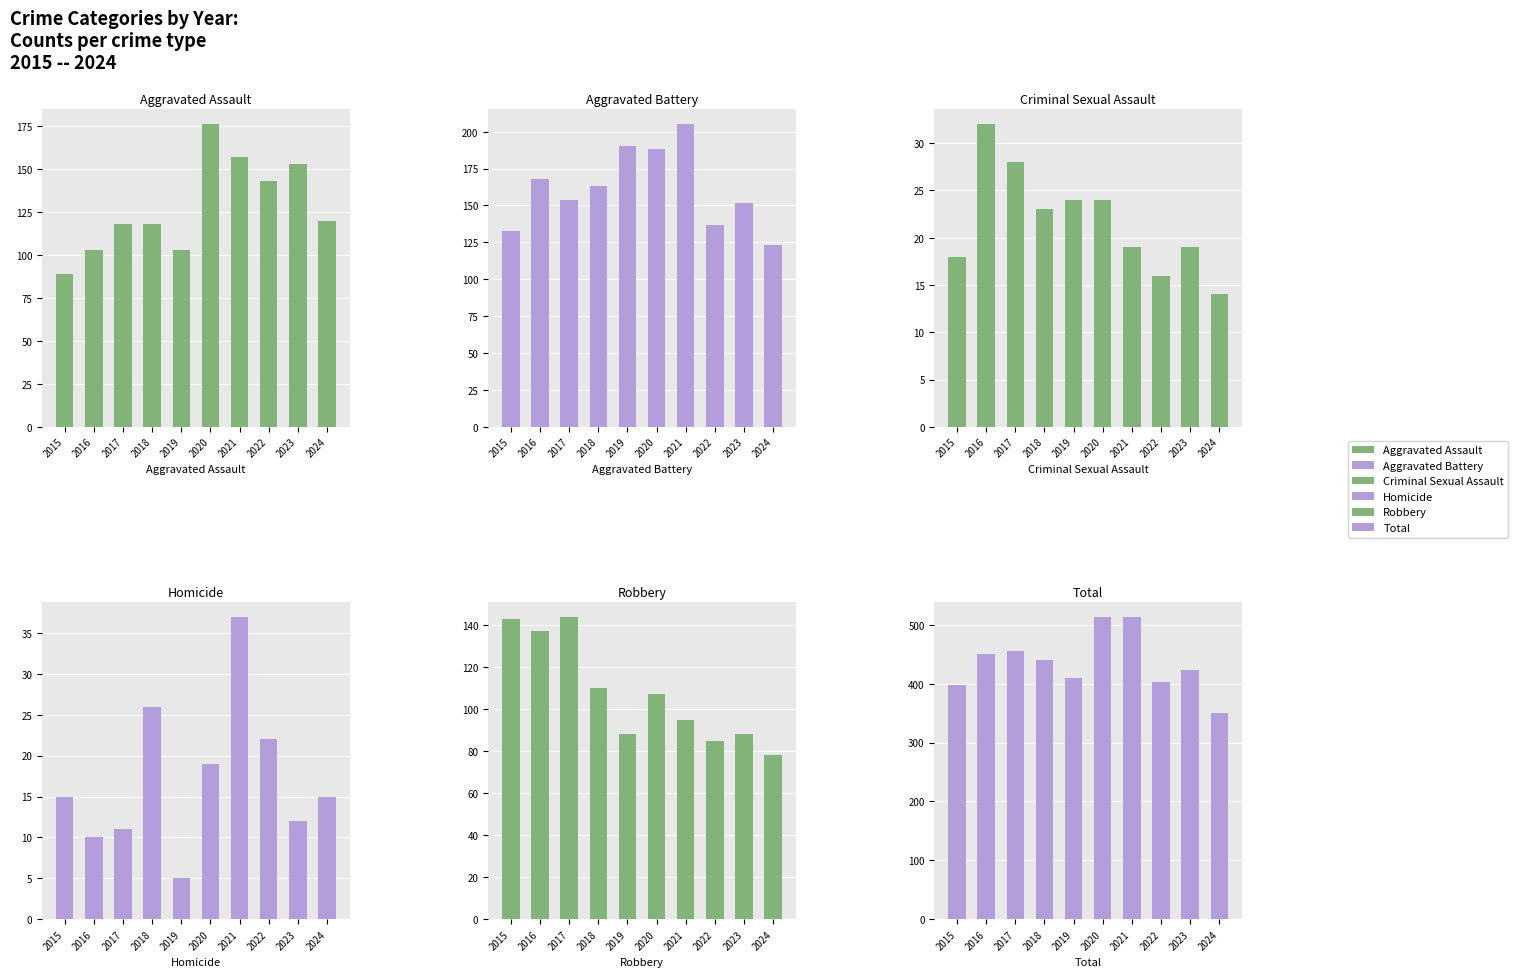

Reading left to right, what are all the values shown in this chart?

Aggravated Assault: 89	103	118	118	103	176	157	143	153	120
Aggravated Battery: 133	168	154	163	190	188	205	137	152	123
Criminal Sexual Assault: 18	32	28	23	24	24	19	16	19	14
Homicide: 15	10	11	26	5	19	37	22	12	15
Robbery: 143	137	144	110	88	107	95	85	88	78
Total: 398	450	455	440	410	514	513	403	424	350